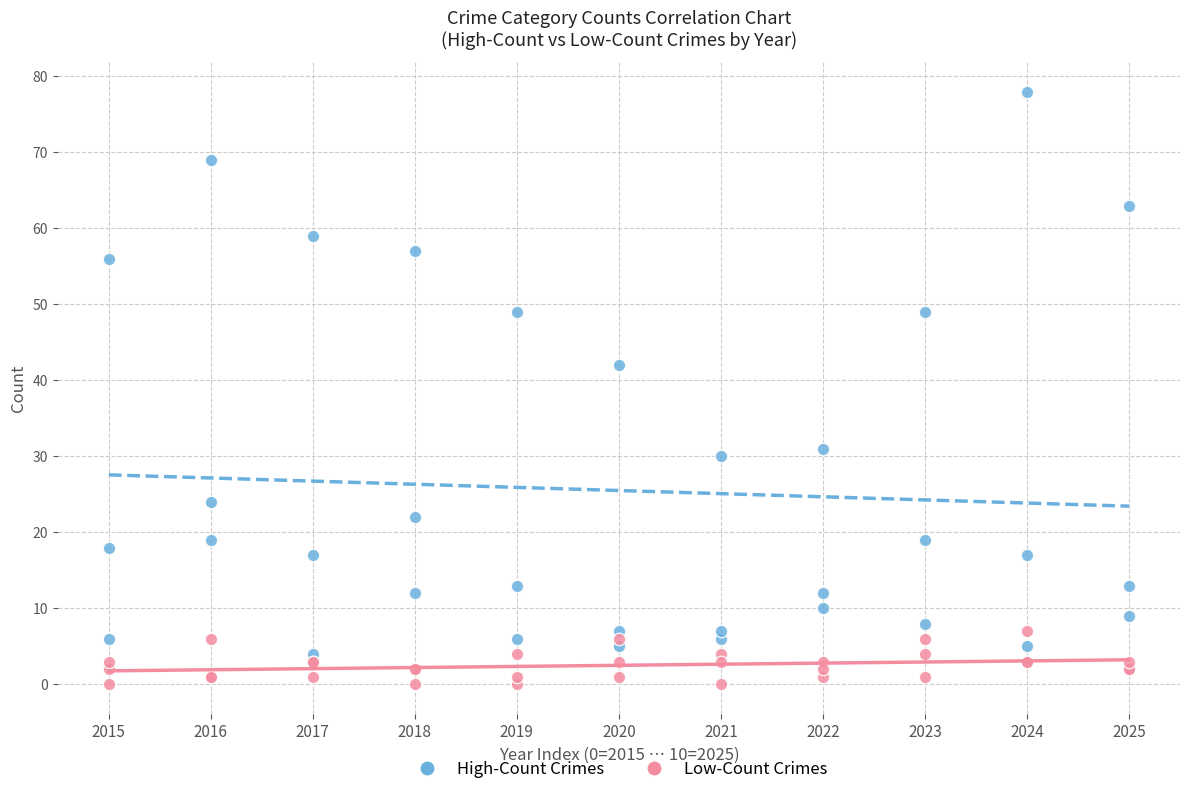

Across all series, what Y value is closest to 39?

42